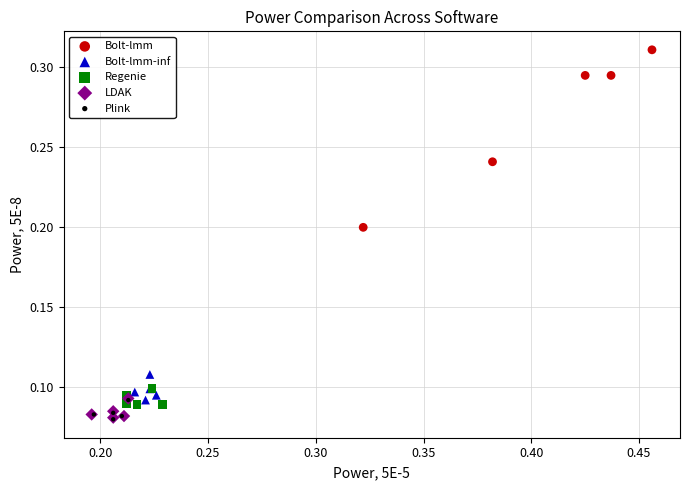

Which series has the widest spread of Y values?

Bolt-lmm